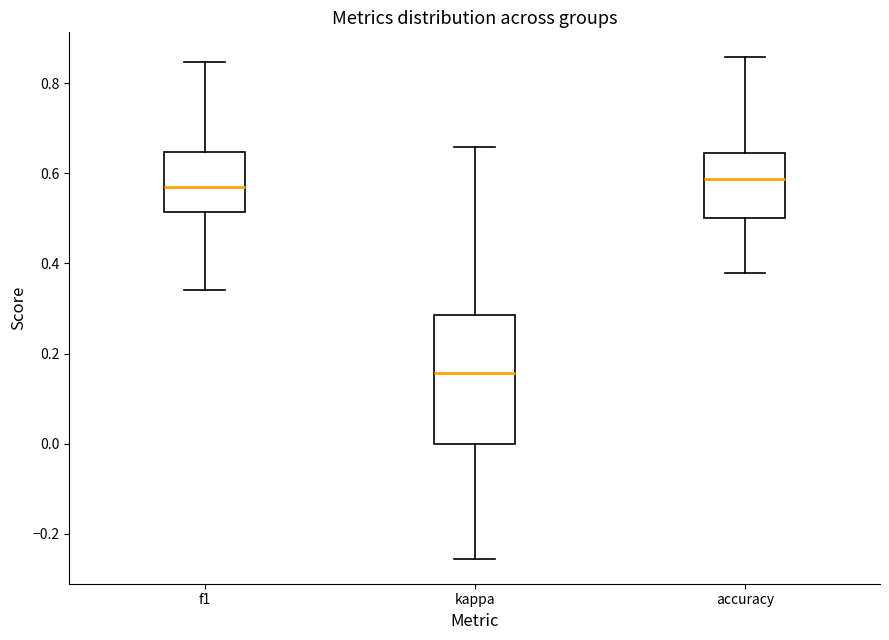

Which box is the tallest, from its lower edge to its upper edge?

kappa